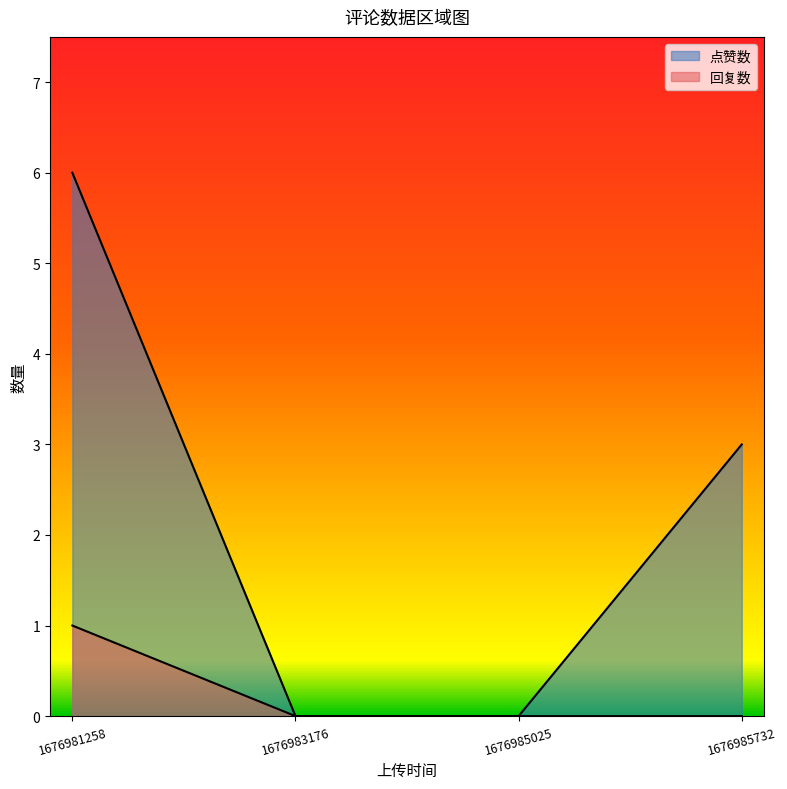

Reading left to right, extract all data points from this chart.

点赞数: 1676981258=6	1676983176=0	1676985025=0	1676985732=3
回复数: 1676981258=1	1676983176=0	1676985025=0	1676985732=0